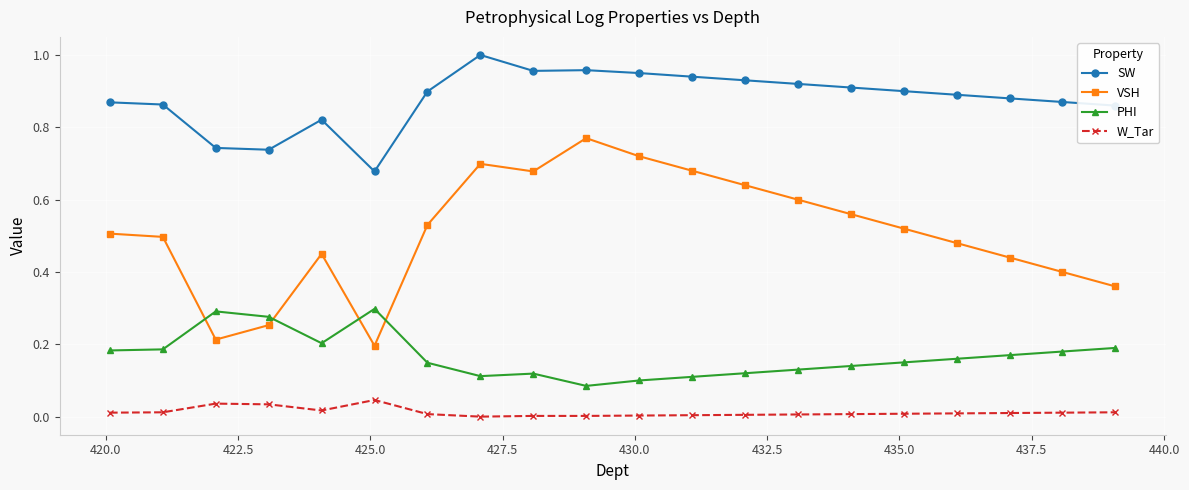

Rank the series by their average value, from lowest to highest.

W_Tar, PHI, VSH, SW